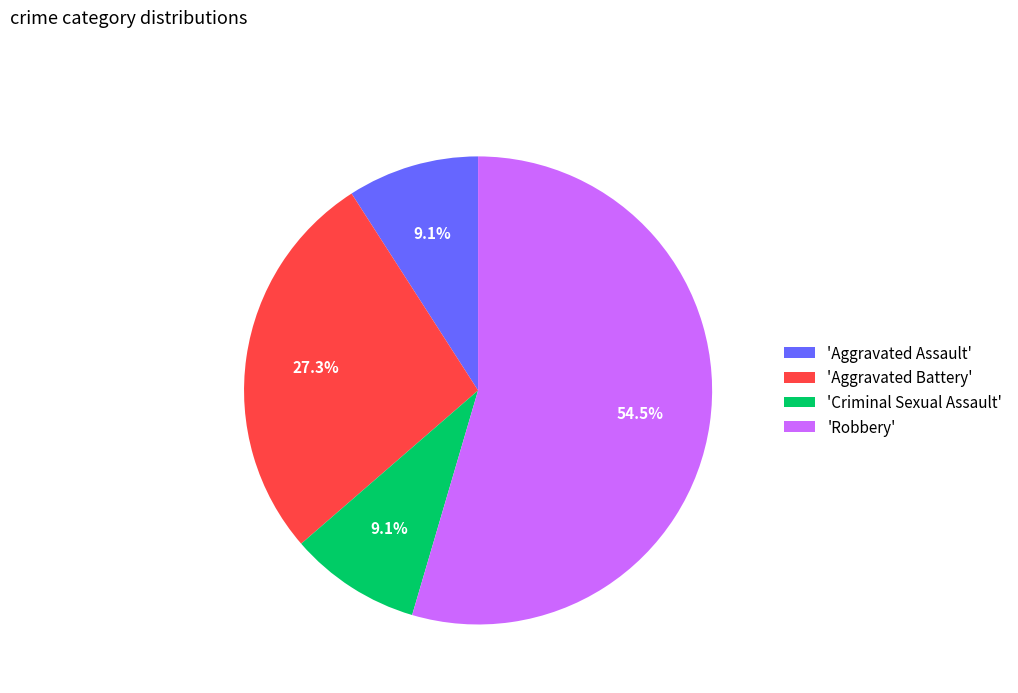

Between 'Aggravated Assault' and 'Aggravated Battery', which is larger?

'Aggravated Battery'